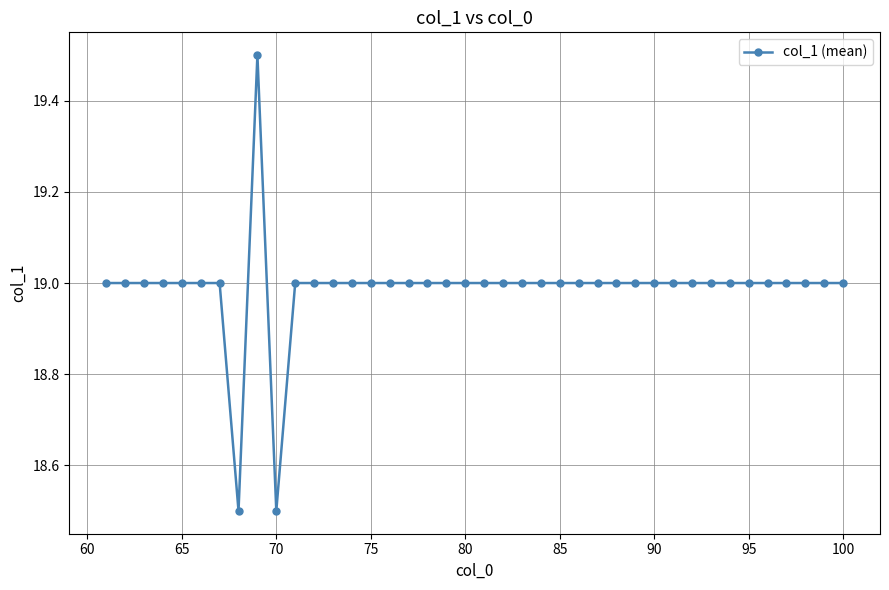

What is the maximum value shown in the chart?

19.5